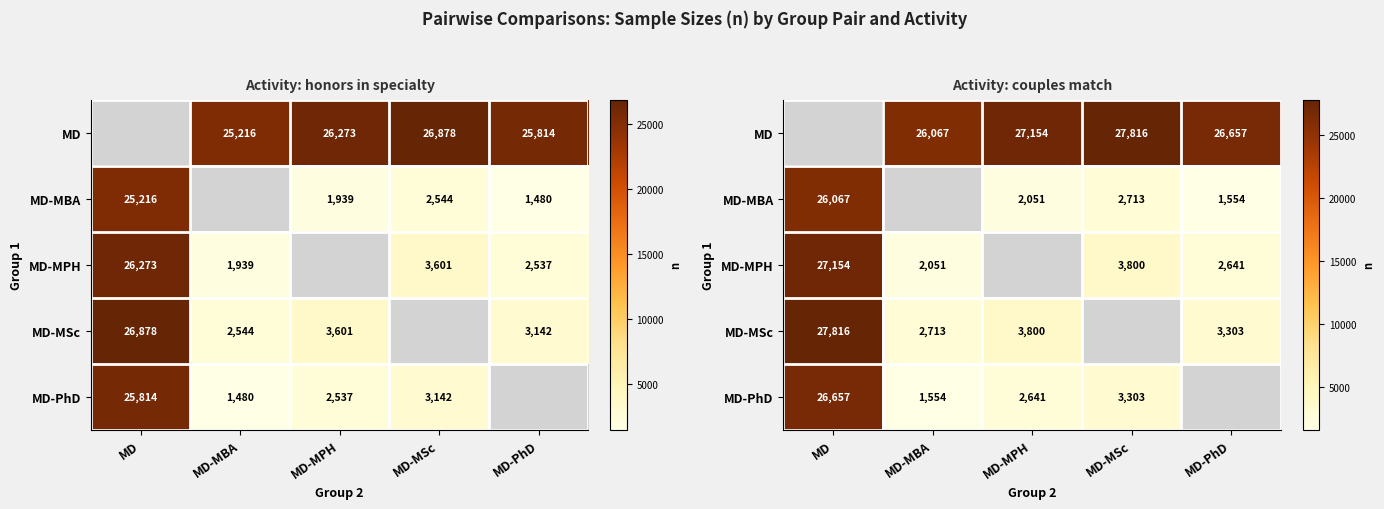

What is the difference between the maximum and minimum values in the MD-MSc series?

25103.0